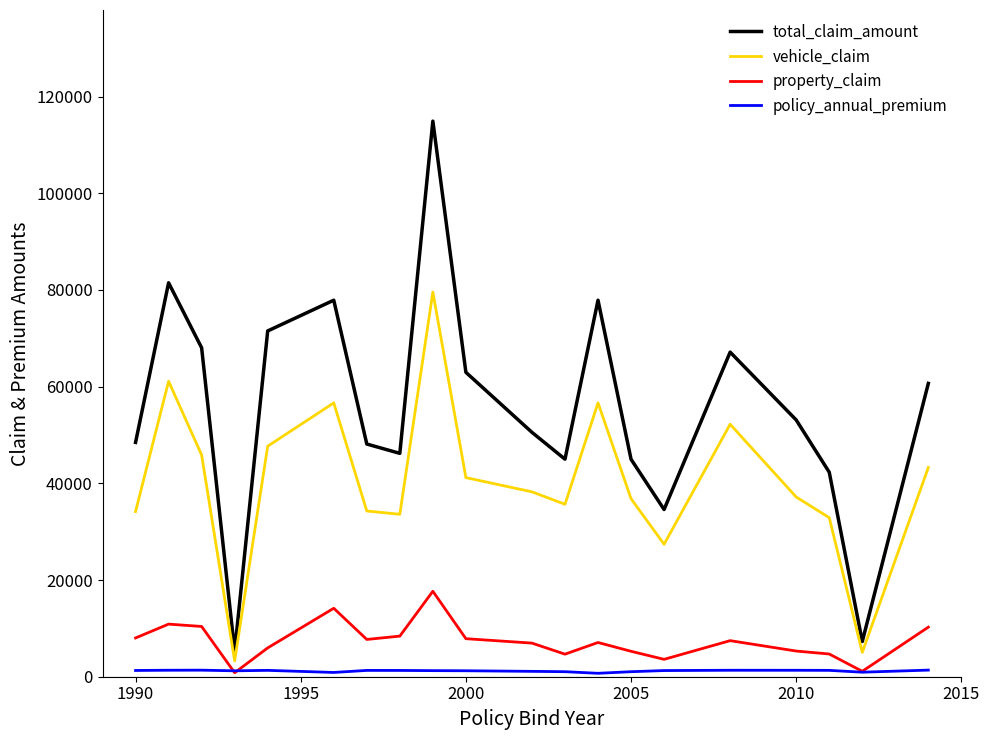

What is the maximum value shown in the chart?

114920.0